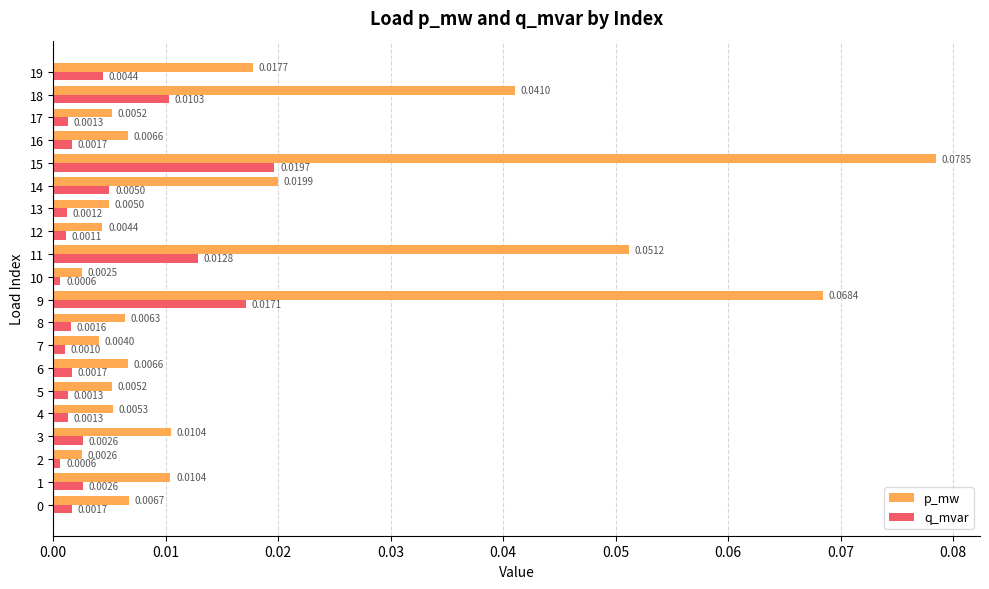

Which series has the largest range (max minus min)?

p_mw